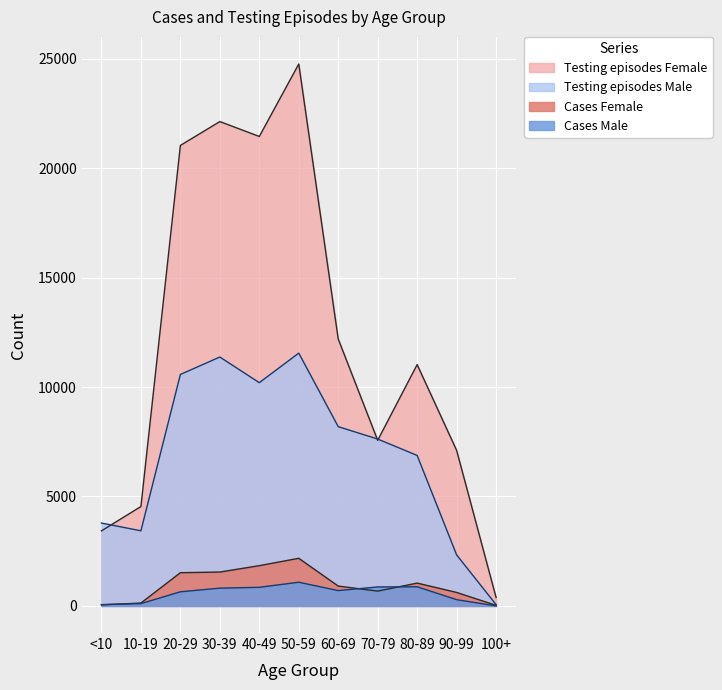

How many data points in Testing episodes Male are less than 7625?

5